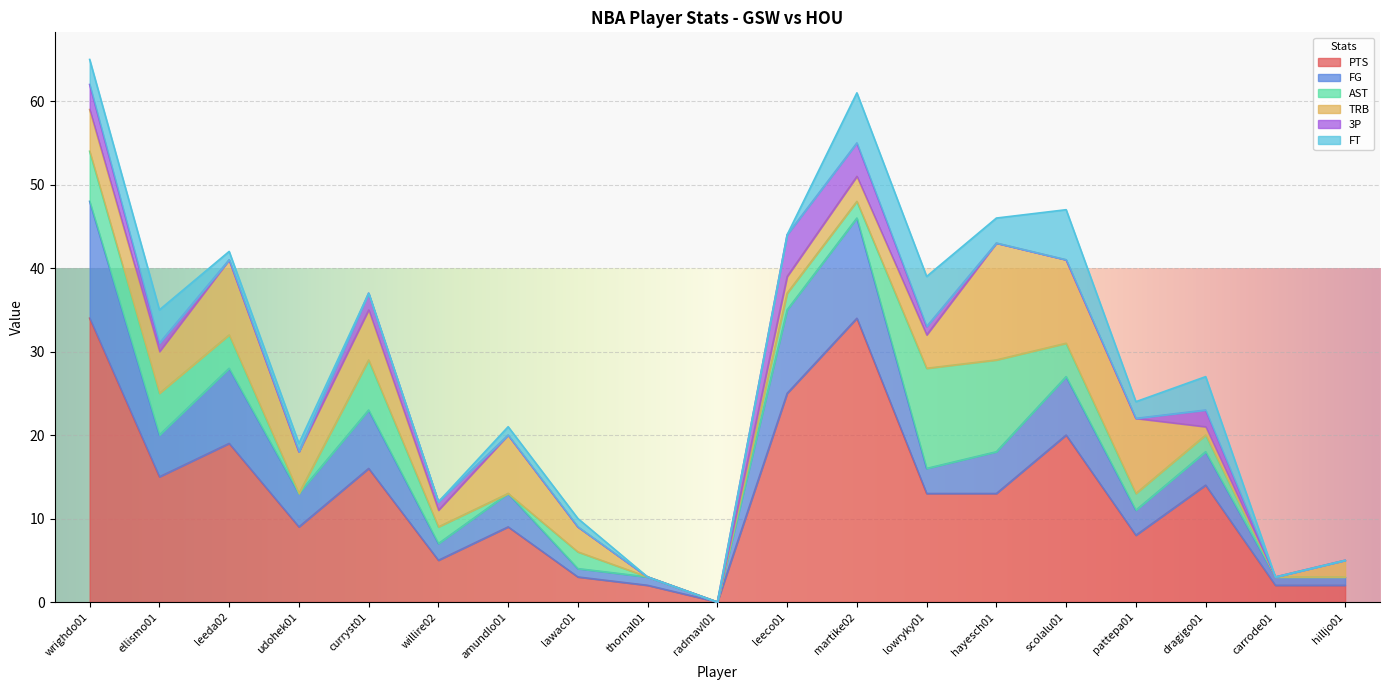

In 3P, how many points are higher than both neighbors (excluding endpoints)?

3